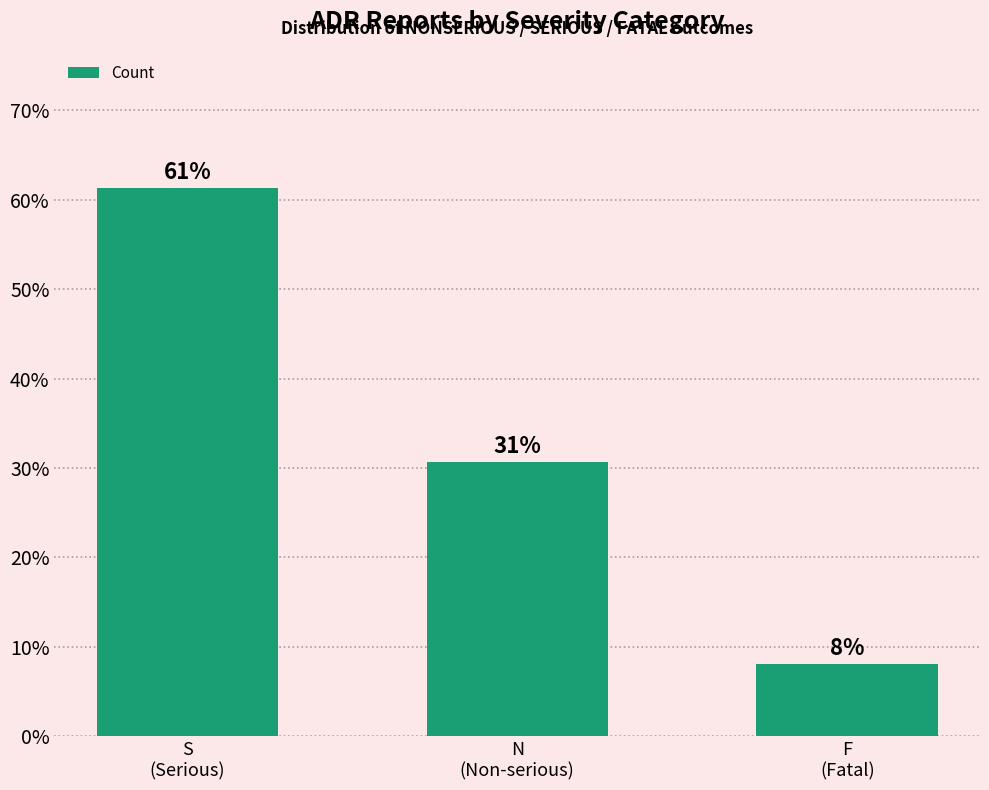

What value does the data have at S
(Serious)?

61.3